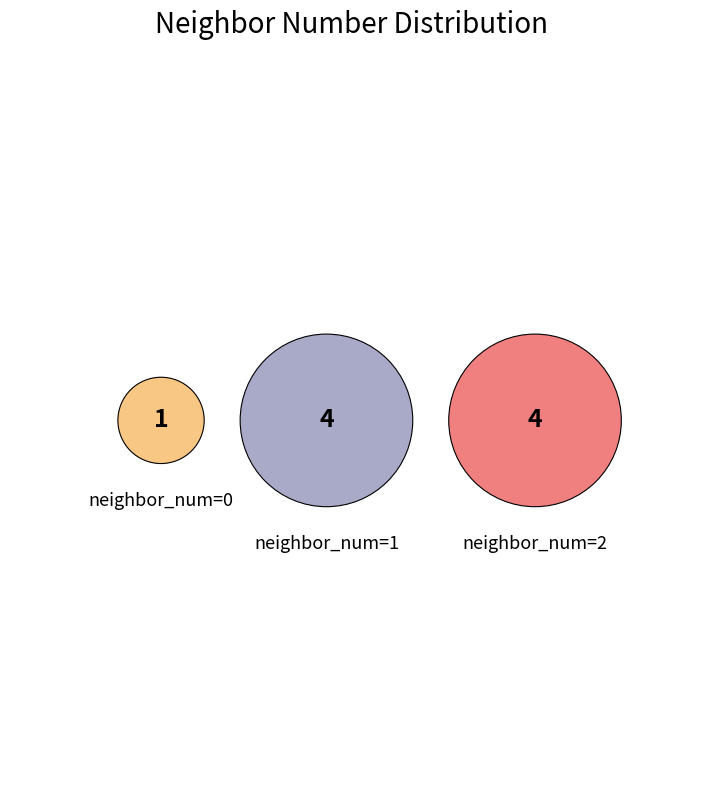

Which category has the biggest portion of the pie?

neighbor_num=2